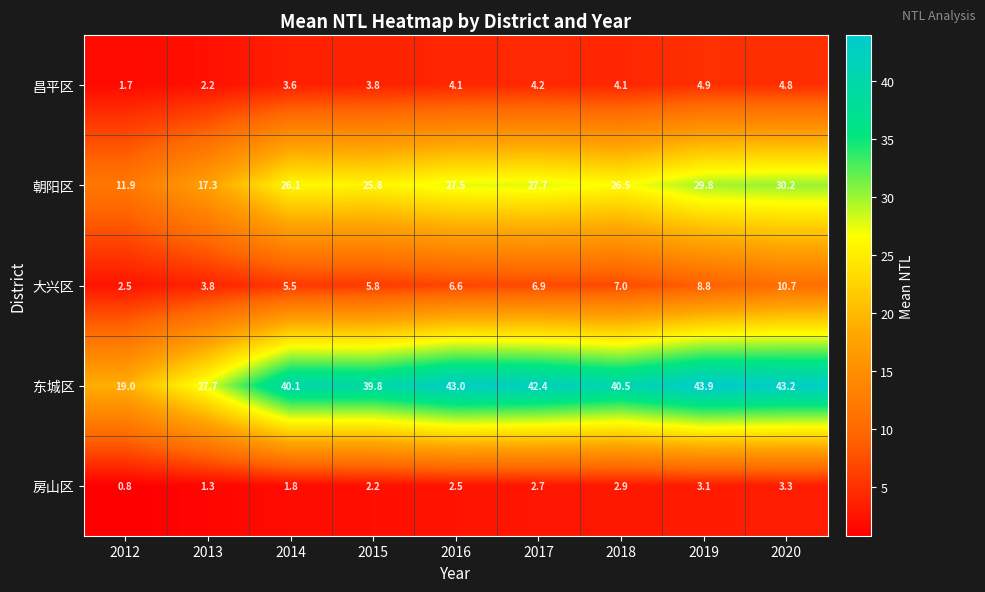

List the series in order of their peak value, lowest first.

房山区, 昌平区, 大兴区, 朝阳区, 东城区